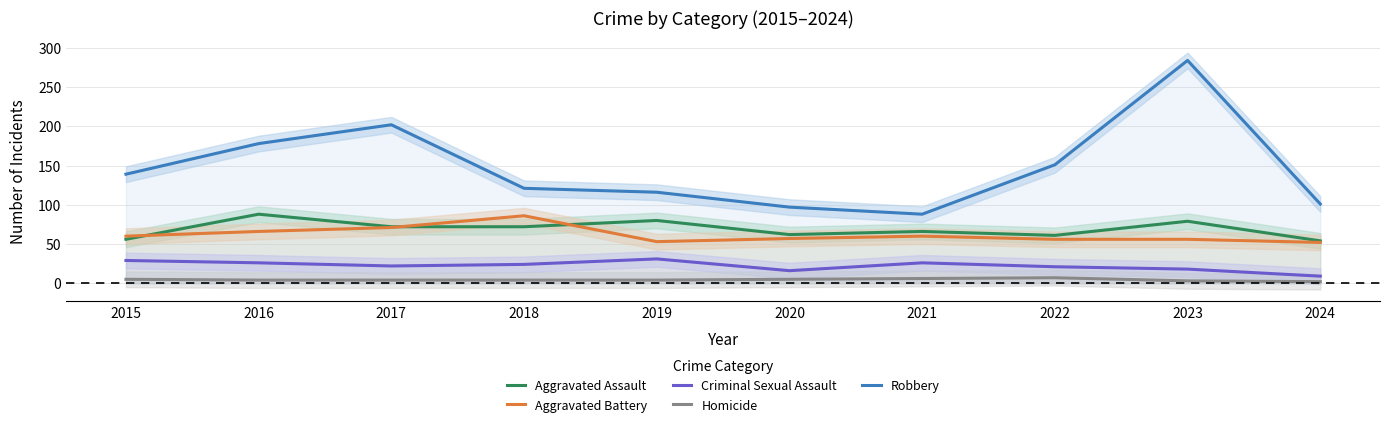

Is it true that Aggravated Battery equals 83 at 2019?

False